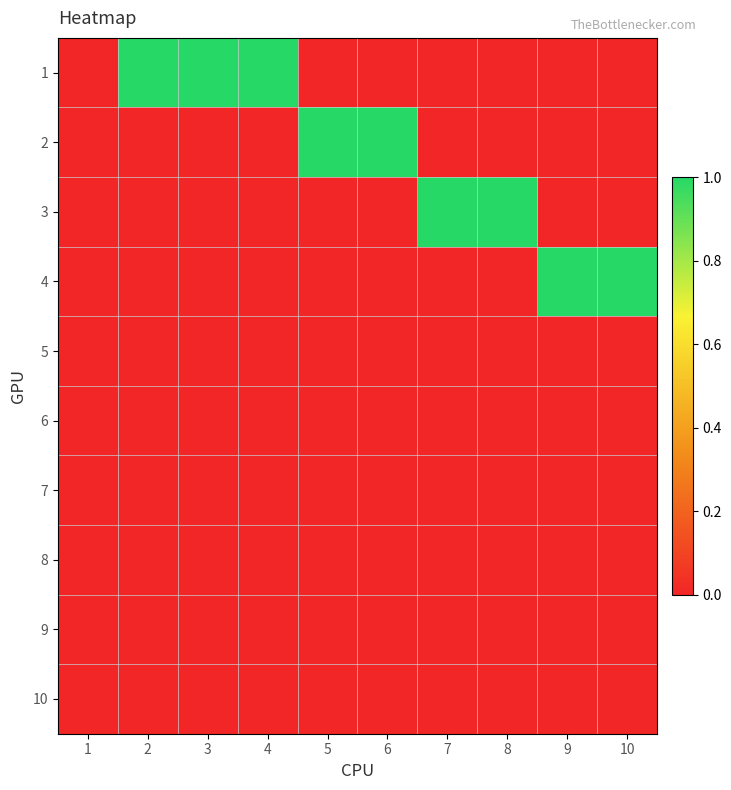

Reading left to right, what are all the values shown in this chart?

1: 1=0	2=1	3=1	4=1	5=0	6=0	7=0	8=0	9=0	10=0
2: 1=0	2=0	3=0	4=0	5=1	6=1	7=0	8=0	9=0	10=0
3: 1=0	2=0	3=0	4=0	5=0	6=0	7=1	8=1	9=0	10=0
4: 1=0	2=0	3=0	4=0	5=0	6=0	7=0	8=0	9=1	10=1
5: 1=0	2=0	3=0	4=0	5=0	6=0	7=0	8=0	9=0	10=0
6: 1=0	2=0	3=0	4=0	5=0	6=0	7=0	8=0	9=0	10=0
7: 1=0	2=0	3=0	4=0	5=0	6=0	7=0	8=0	9=0	10=0
8: 1=0	2=0	3=0	4=0	5=0	6=0	7=0	8=0	9=0	10=0
9: 1=0	2=0	3=0	4=0	5=0	6=0	7=0	8=0	9=0	10=0
10: 1=0	2=0	3=0	4=0	5=0	6=0	7=0	8=0	9=0	10=0